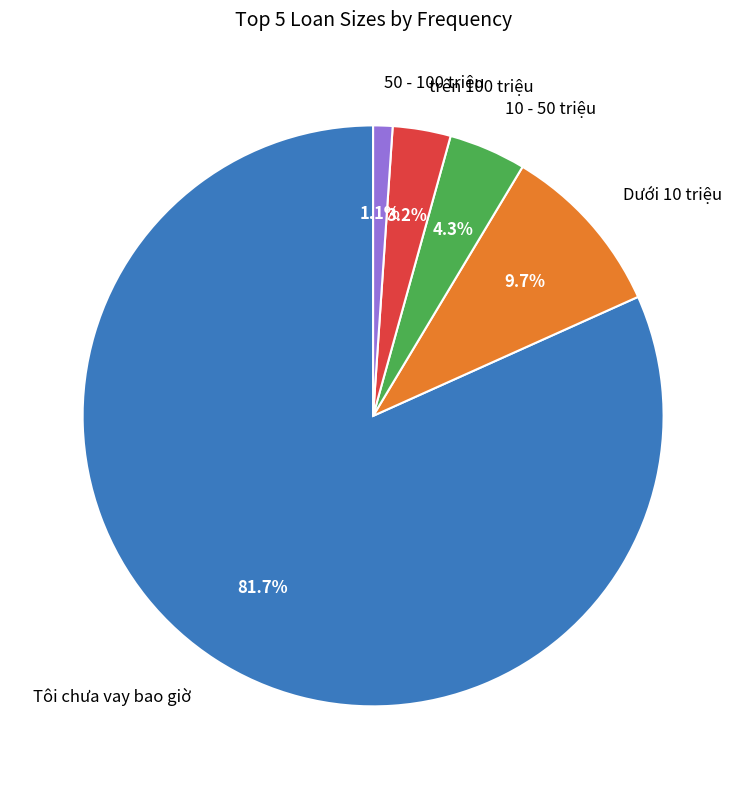

To the nearest percent, what portion does 50 - 100 triệu represent?

1%